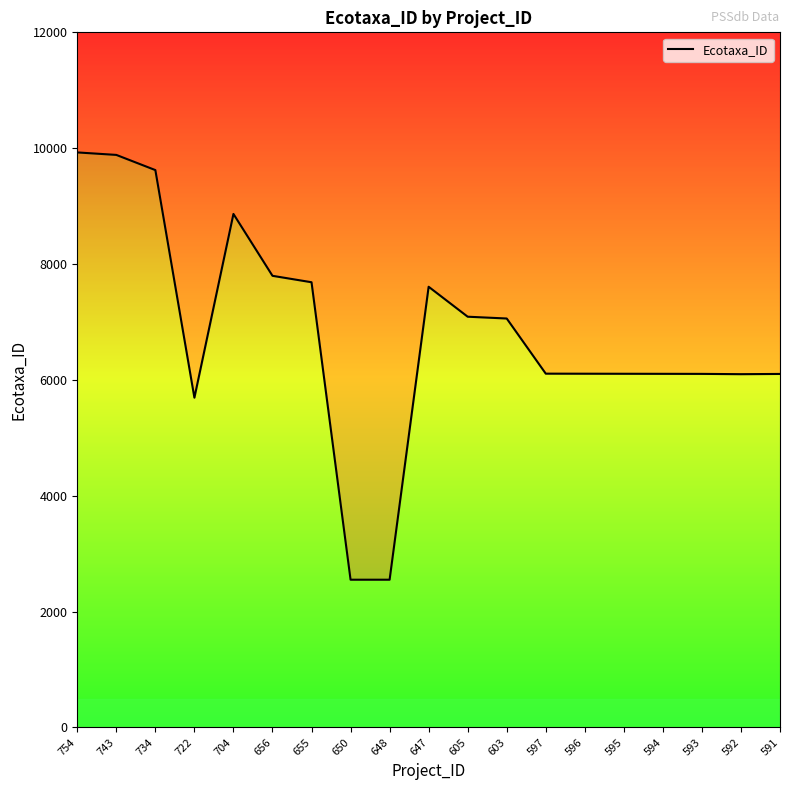

Reading left to right, list all the values displayed in this chart.

9927	9884	9622	5693	8865	7797	7686	2551	2551	7608	7091	7060	6108	6107	6106	6105	6104	6099	6103